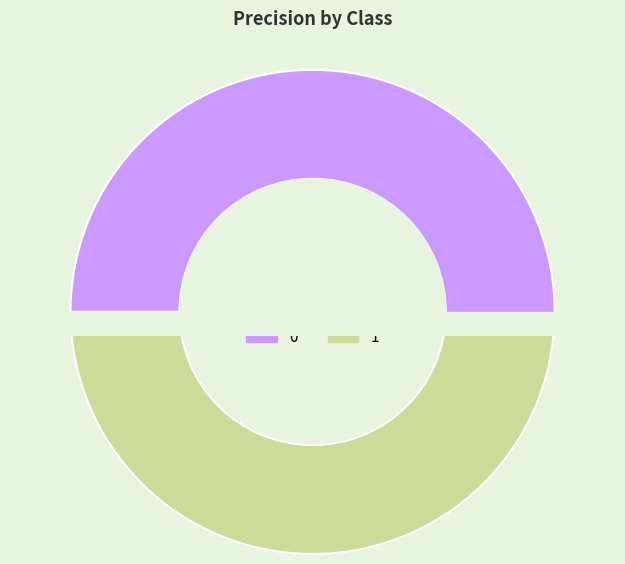

Is the sum of 1 and 0 greater than half?

Yes